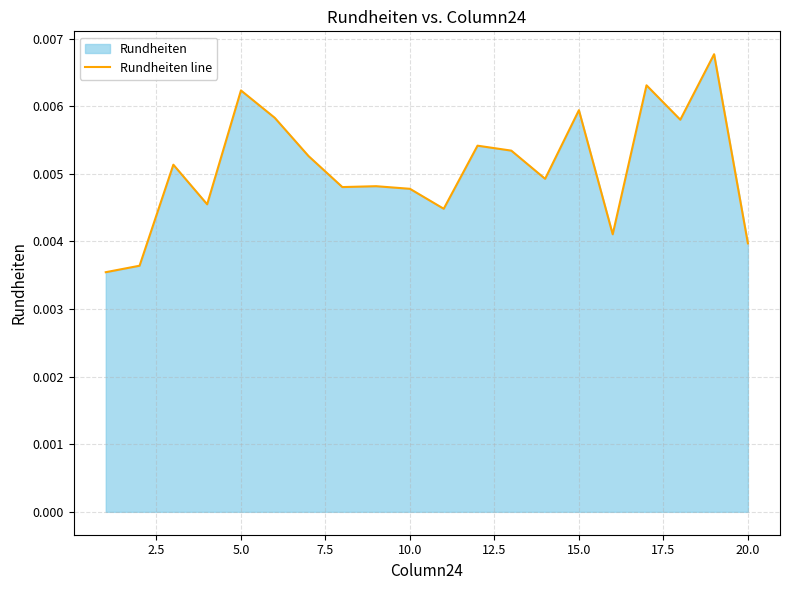

How many lines are shown in the chart?

1